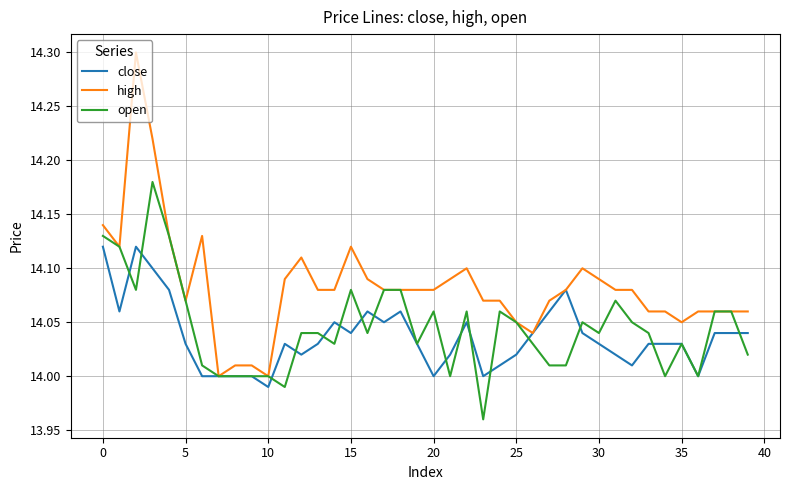

Which series has the largest range (max minus min)?

high